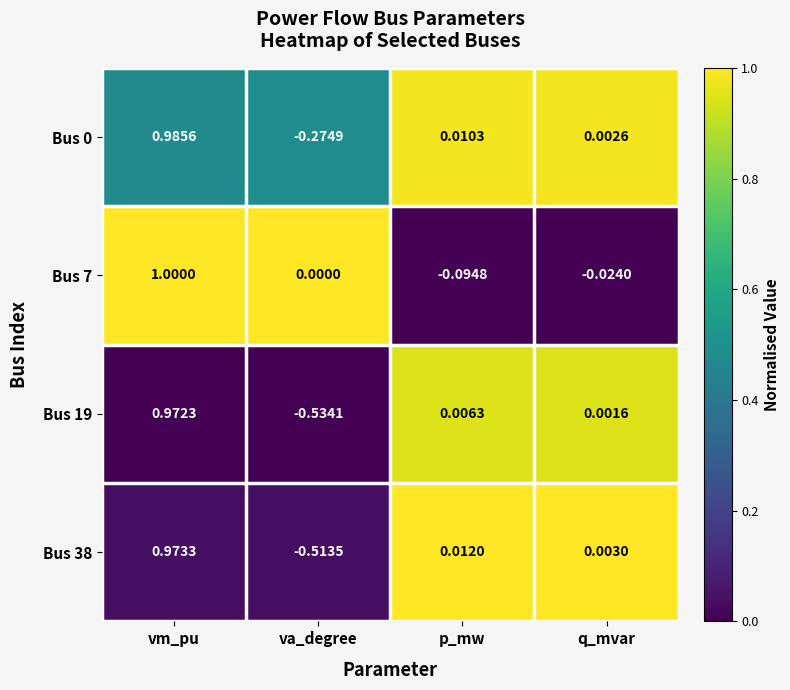

Which label corresponds to the largest value in the chart?

vm_pu